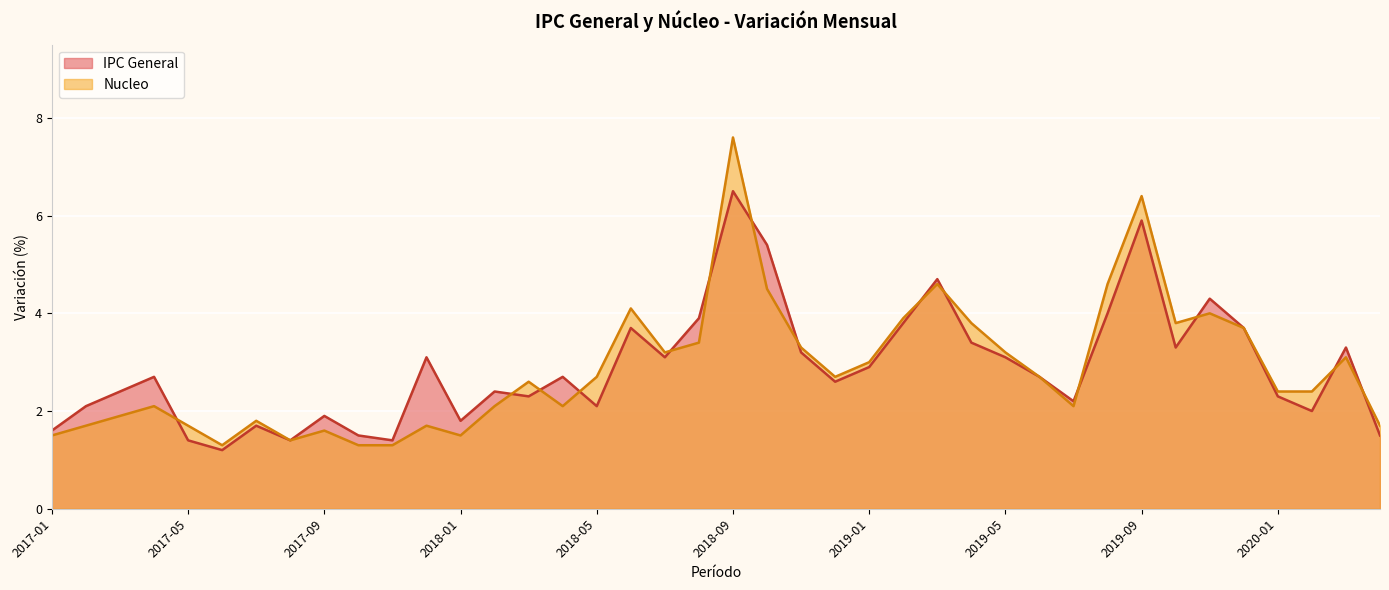

Which series has the largest range (max minus min)?

Nucleo